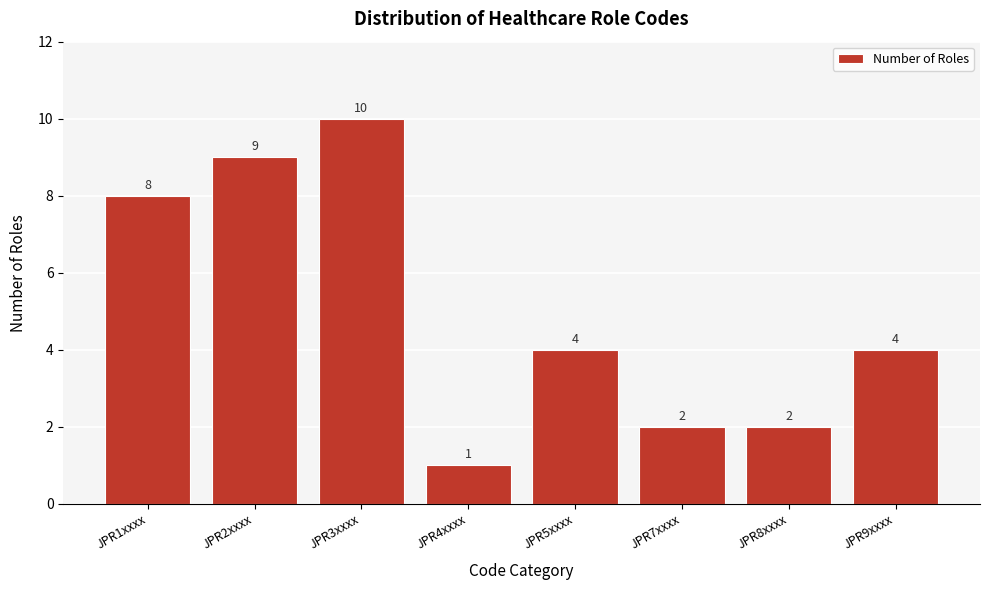

Reading left to right, what are all the values shown in this chart?

JPR1xxxx=8	JPR2xxxx=9	JPR3xxxx=10	JPR4xxxx=1	JPR5xxxx=4	JPR7xxxx=2	JPR8xxxx=2	JPR9xxxx=4